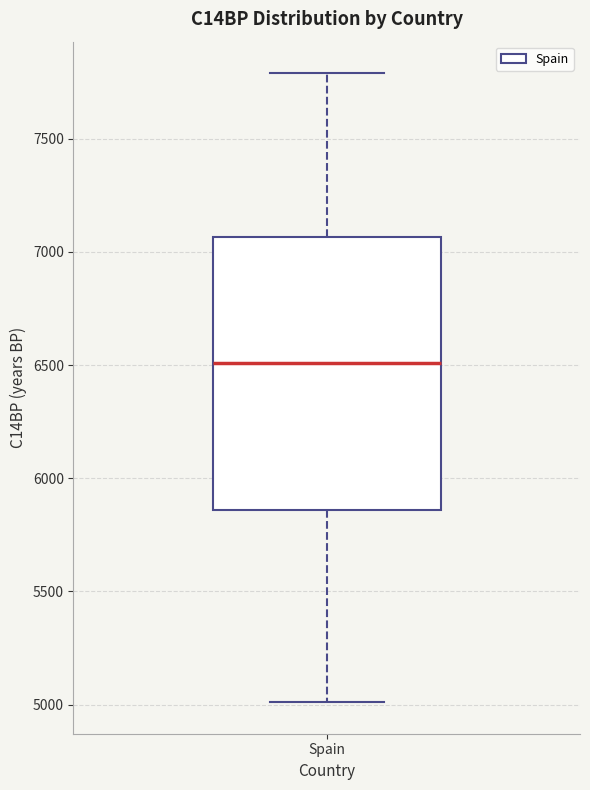

Transcribe this box plot: give where the median line is, the range the box spans, and where the two whiskers end, as read against the y-axis. The values are not printed on the chart, so give them approximately, as read against the axis.

median 6500, box 5850 to 7050, whiskers 5000 to 7800